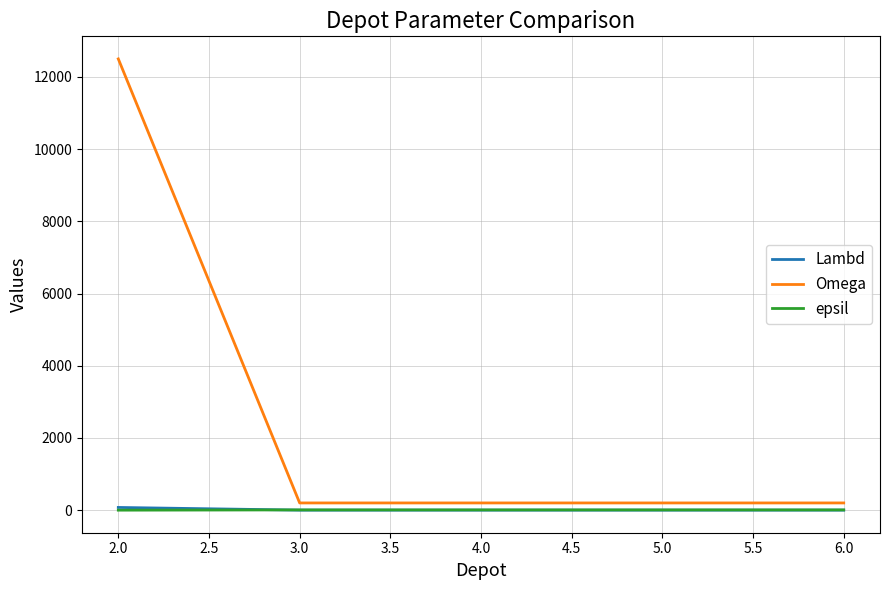

Which series has the widest spread of values?

Omega